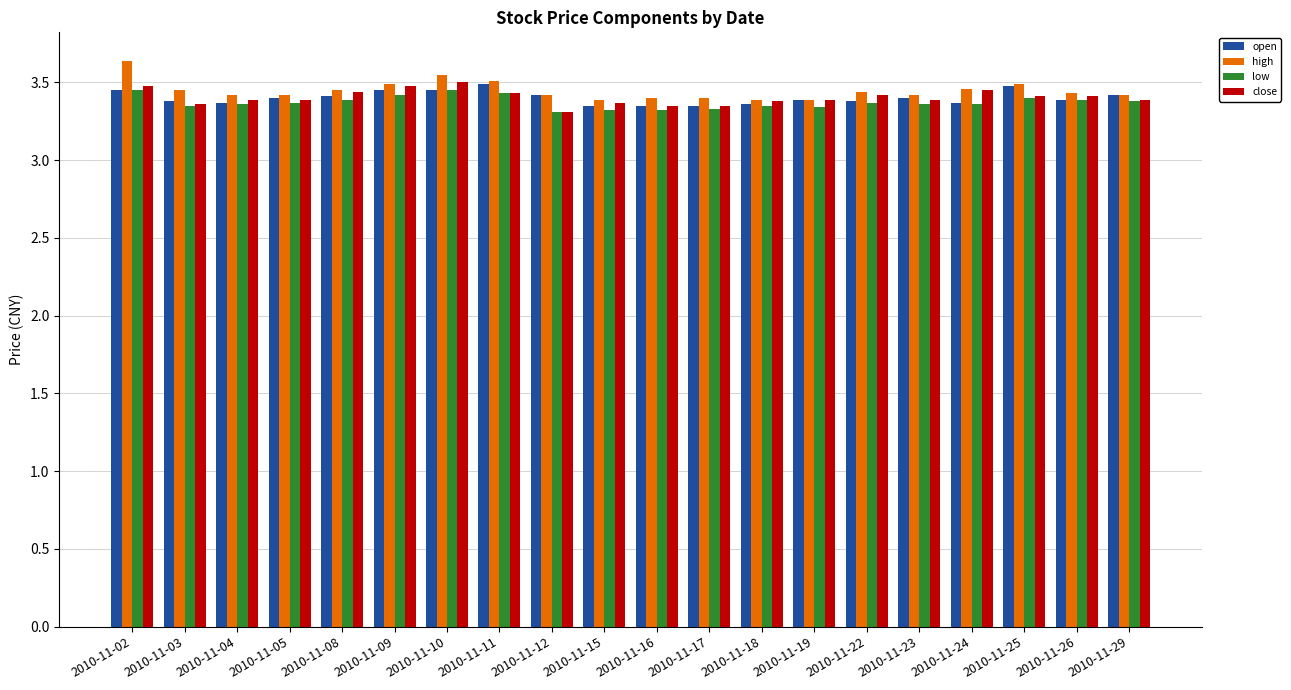

Is the value of high at 2010-11-08 greater than the value of open at 2010-11-24?

Yes